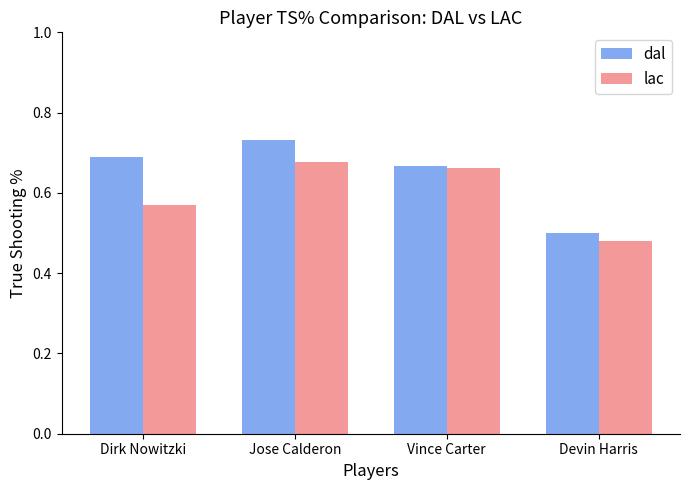

What is the difference between the maximum and minimum values in the dal series?

0.2